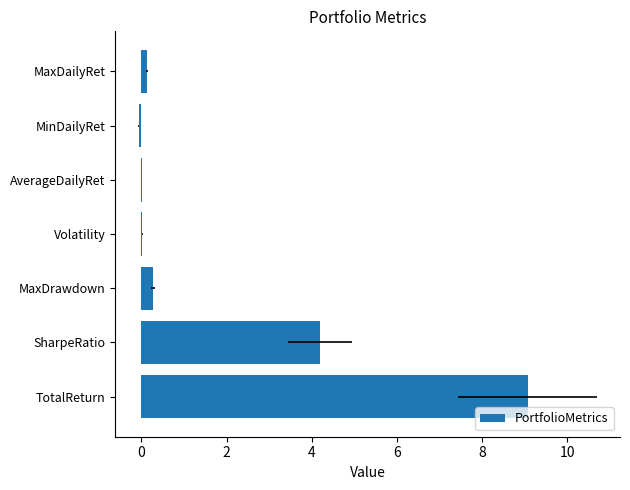

The chart shows a value of -0.1 at MinDailyRet. True or false?

True